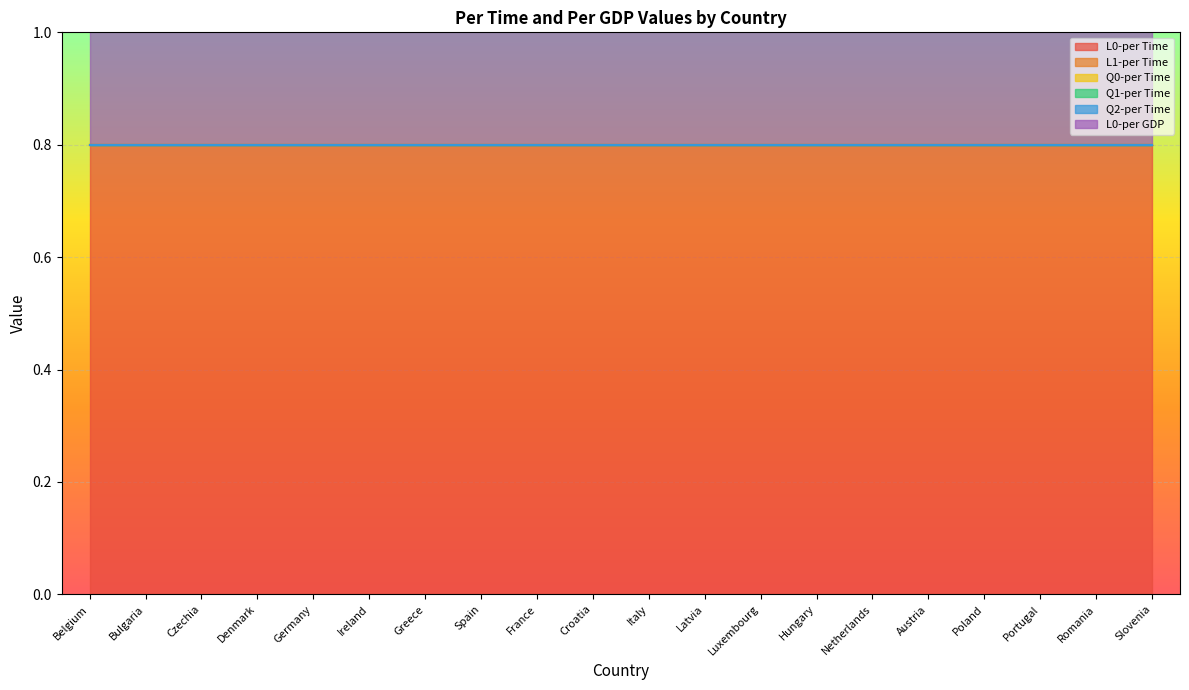

Which has a higher value, Bulgaria or Portugal?

Bulgaria